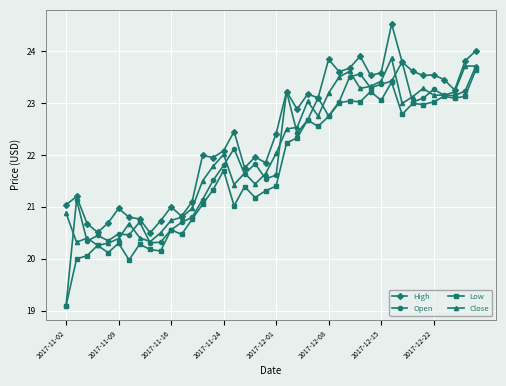

How many distinct data groups are displayed?

4